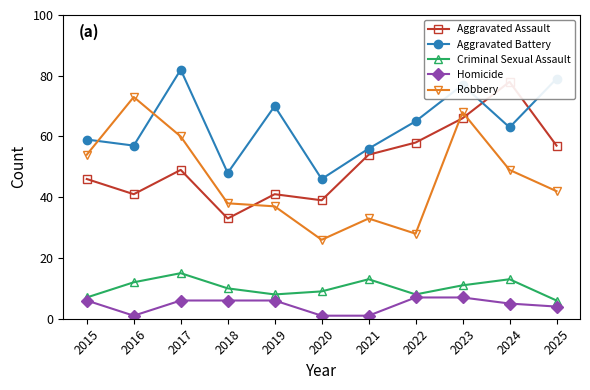

The value of Homicide at 2021 is 1. True or false?

True